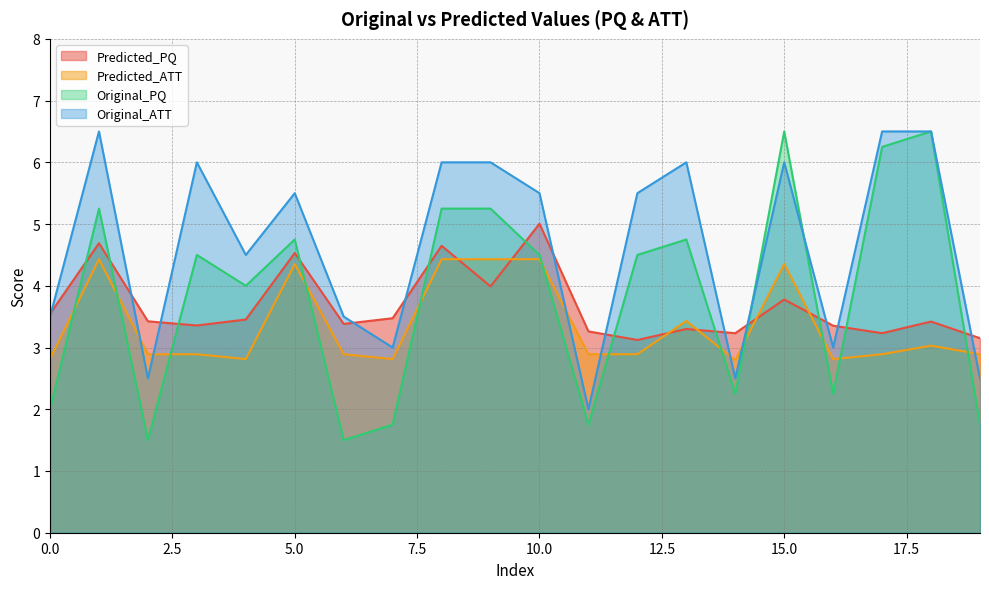

Reading left to right, what are all the values shown in this chart?

Predicted_PQ: 3.5	4.7	3.4	3.4	3.5	4.5	3.4	3.5	4.6	4.0	5.0	3.3	3.1	3.3	3.2	3.8	3.4	3.2	3.4	3.2
Predicted_ATT: 2.8	4.4	2.9	2.9	2.8	4.4	2.9	2.8	4.4	4.4	4.4	2.9	2.9	3.4	2.8	4.4	2.8	2.9	3.0	2.9
Original_PQ: 2.0	5.2	1.5	4.5	4.0	4.8	1.5	1.8	5.2	5.2	4.5	1.8	4.5	4.8	2.2	6.5	2.2	6.2	6.5	1.8
Original_ATT: 3.5	6.5	2.5	6.0	4.5	5.5	3.5	3.0	6.0	6.0	5.5	2.0	5.5	6.0	2.5	6.0	3.0	6.5	6.5	2.5